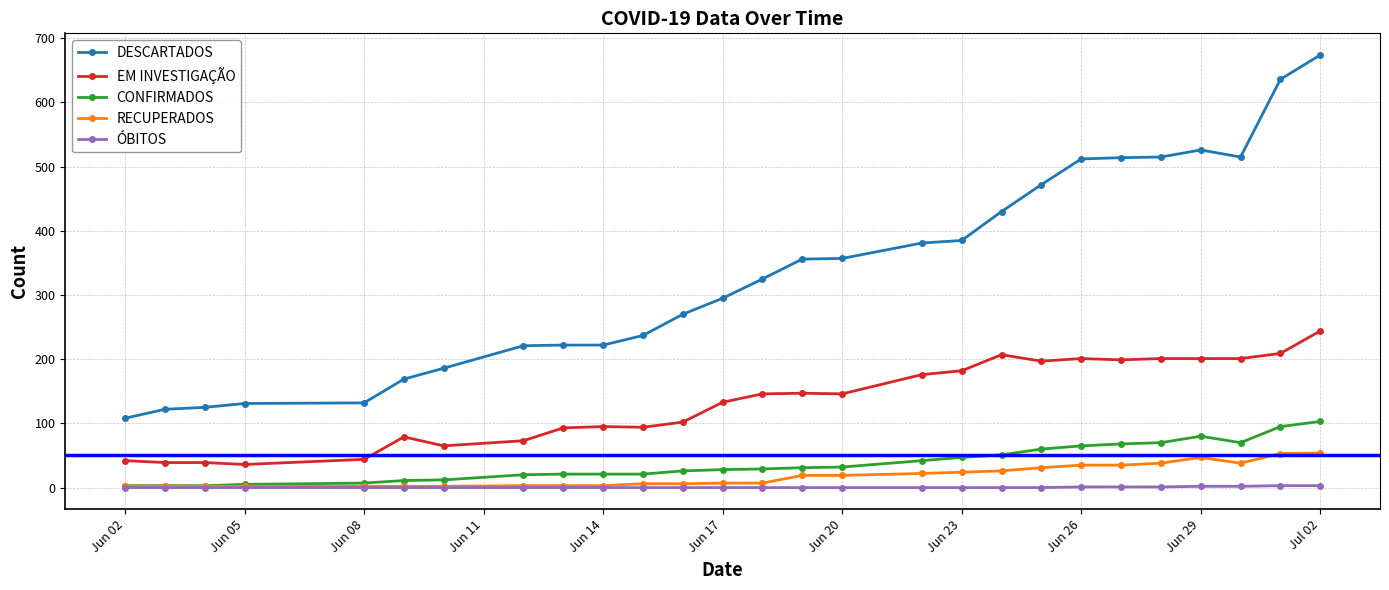

What is the difference between the second highest and minimum values in the EM INVESTIGAÇÃO series?

173